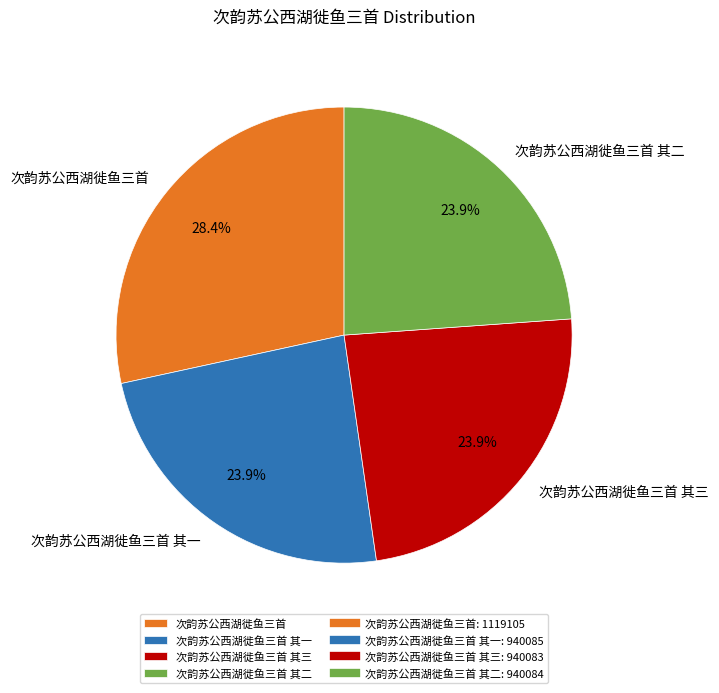

Does 次韵苏公西湖徙鱼三首 其三 represent more than half of the total?

No